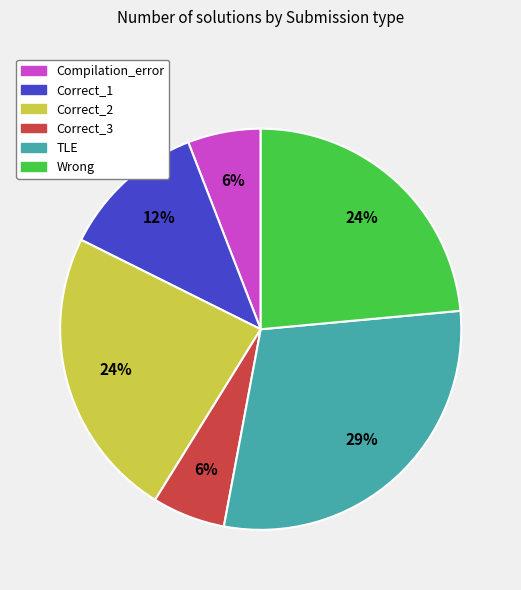

To the nearest percent, what portion does Compilation_error represent?

6%